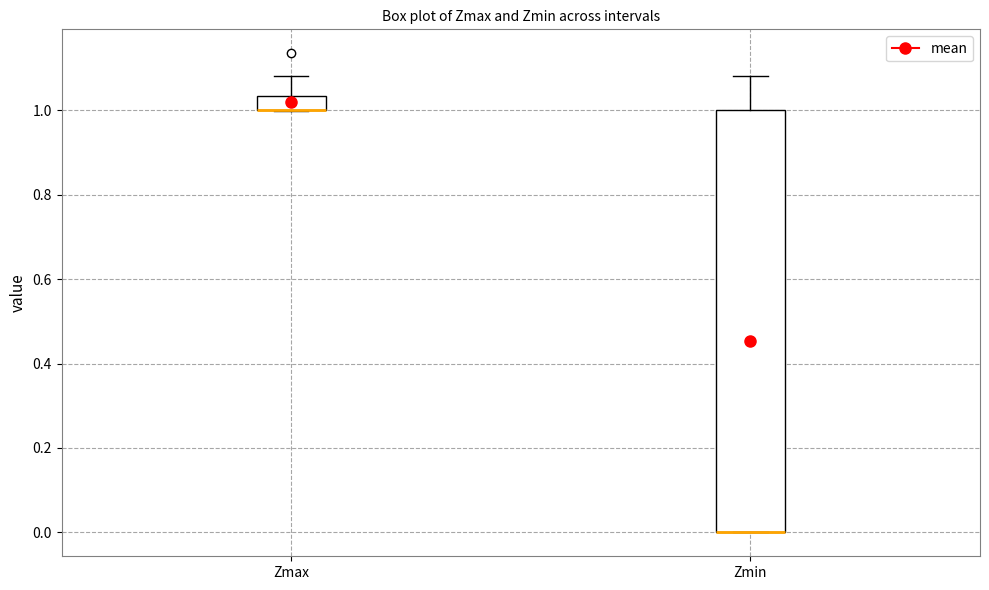

Where is the upper edge of the box for Zmin on the y-axis? The values are not printed on the chart, so give them approximately, as read against the axis.

1.00